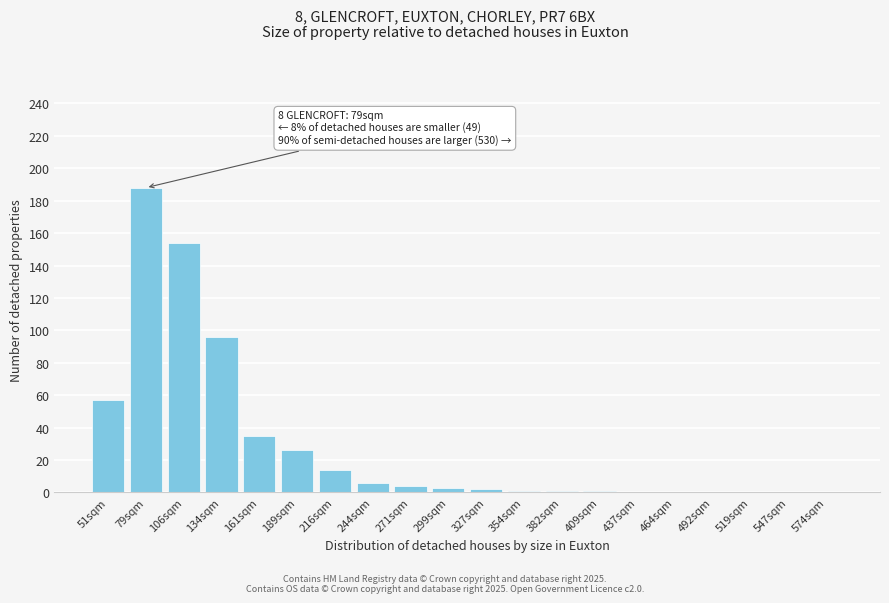

Reading right to left, transcribe all the data shown in this chart.

574sqm=0	547sqm=0	519sqm=0	492sqm=0	464sqm=0	437sqm=0	409sqm=1	382sqm=1	354sqm=1	327sqm=2	299sqm=3	271sqm=4	244sqm=6	216sqm=14	189sqm=26	161sqm=35	134sqm=96	106sqm=154	79sqm=188	51sqm=57